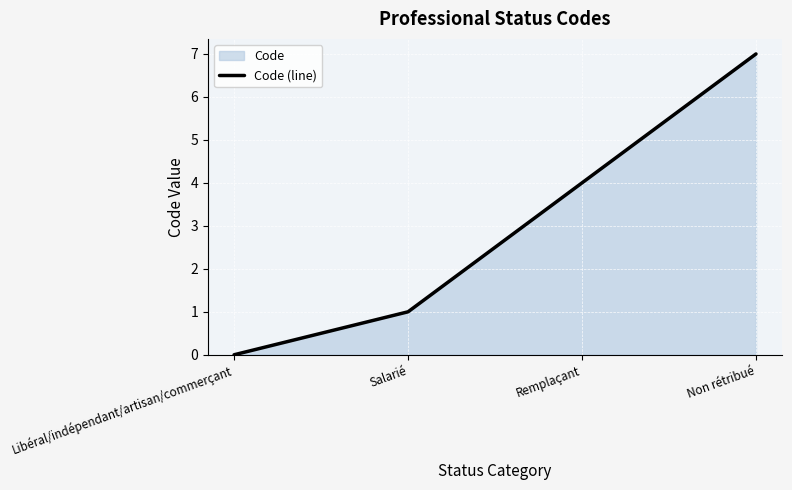

At which category does the chart reach its minimum across all series?

Libéral/indépendant/artisan/commerçant